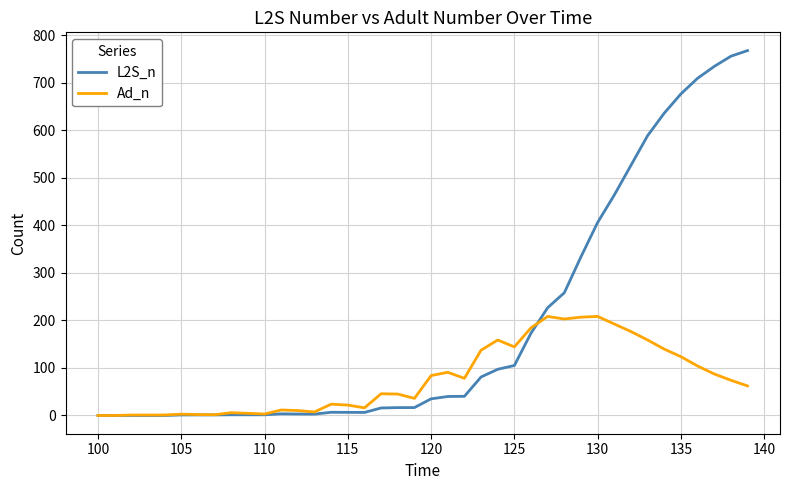

Rank the series by their maximum value, from highest to lowest.

L2S_n, Ad_n